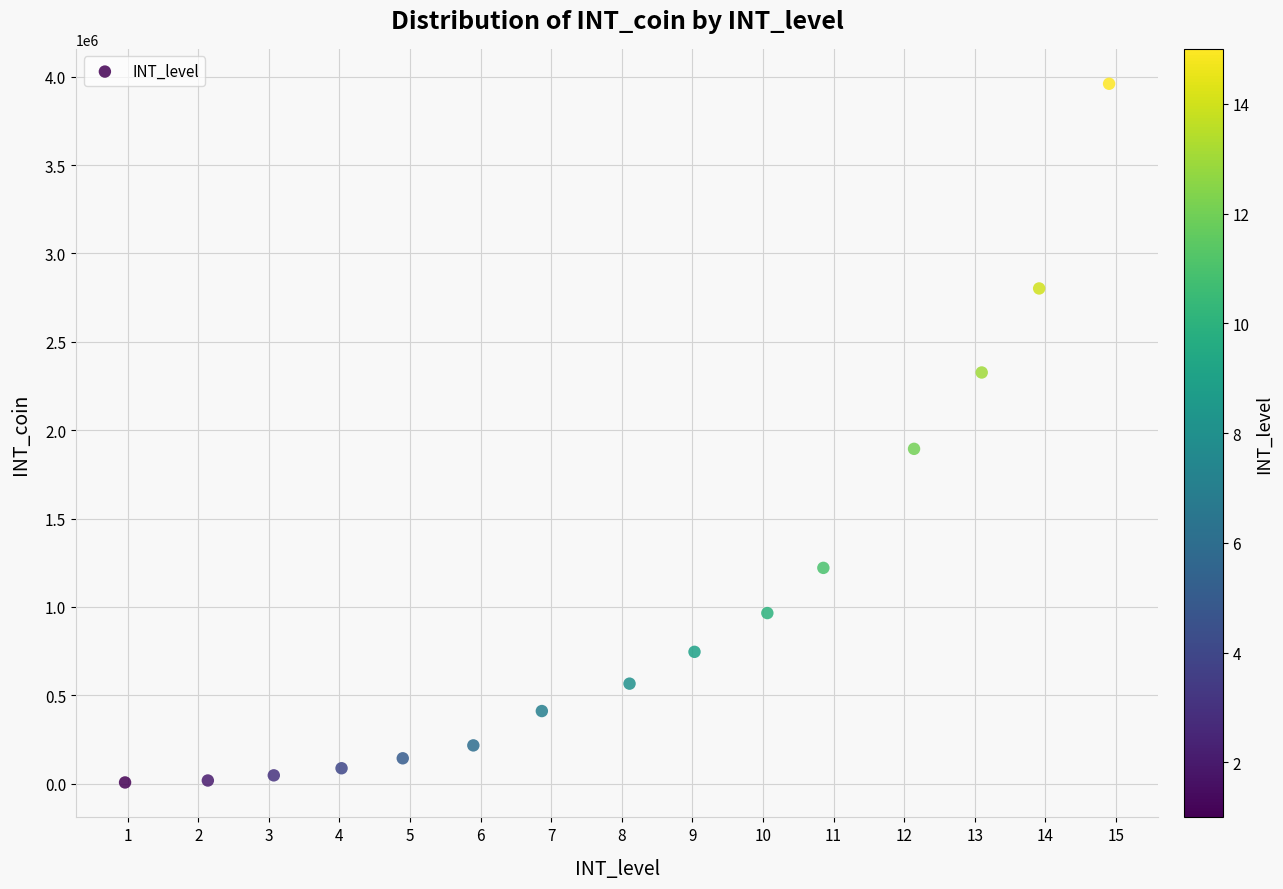

What Y value in the scatter plot is closest to 1983500?

1894500